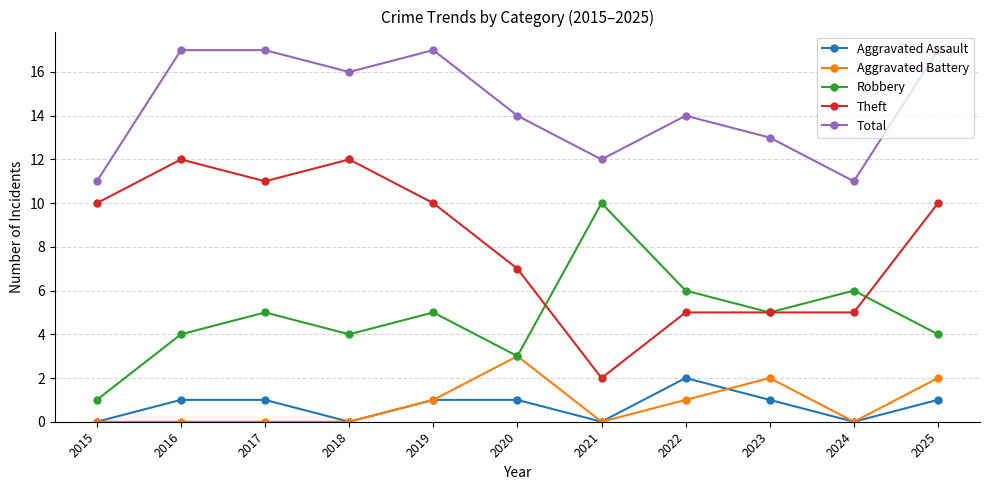

True or false: Total and Aggravated Battery cross at least once.

False